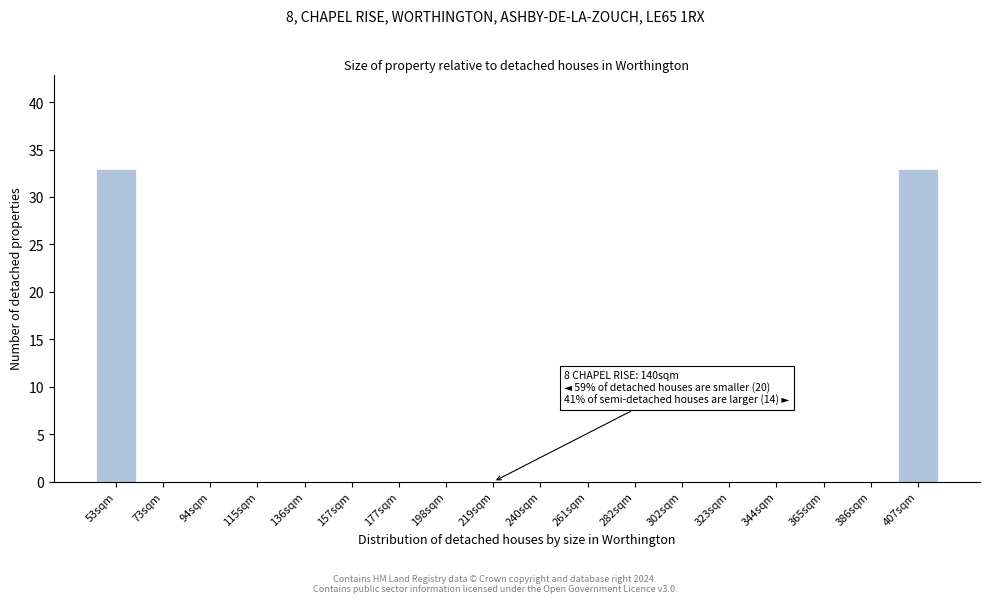

Reading left to right, transcribe all the data shown in this chart.

53sqm=33	73sqm=0	94sqm=0	115sqm=0	136sqm=0	157sqm=0	177sqm=0	198sqm=0	219sqm=0	240sqm=0	261sqm=0	282sqm=0	302sqm=0	323sqm=0	344sqm=0	365sqm=0	386sqm=0	407sqm=33